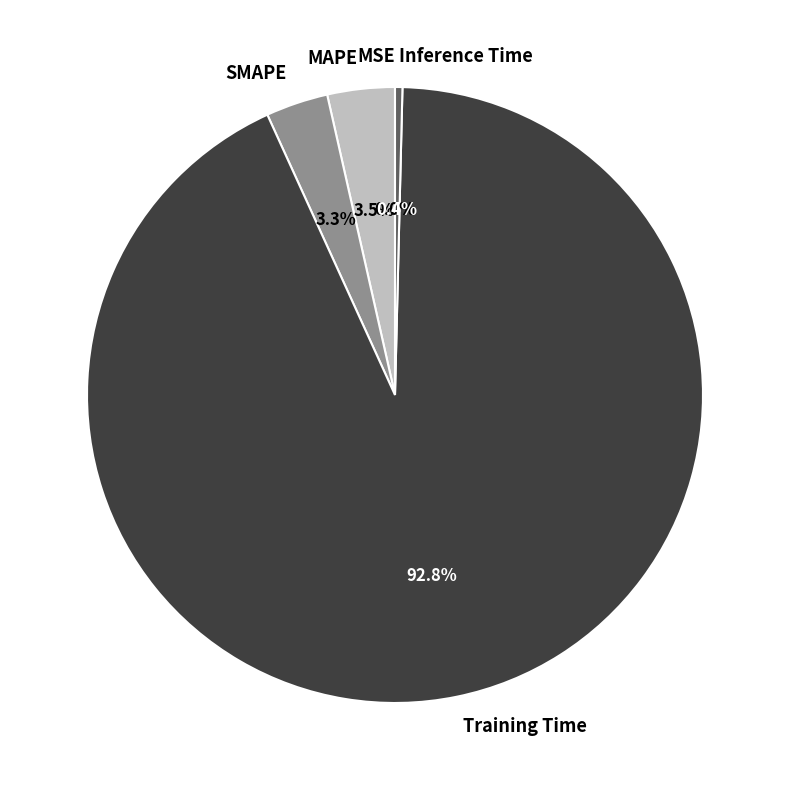

What portion of the pie excludes Training Time?

7.2%